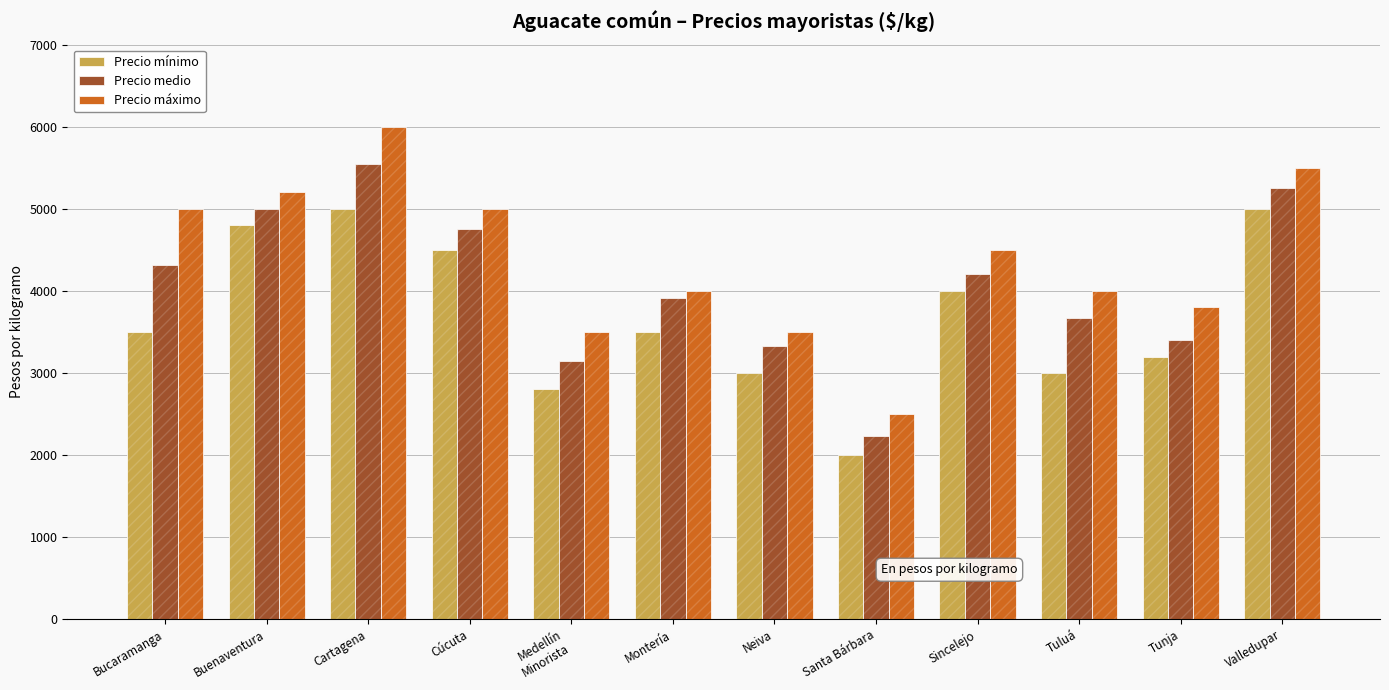

What are all the series names shown in the legend?

Precio mínimo, Precio medio, Precio máximo